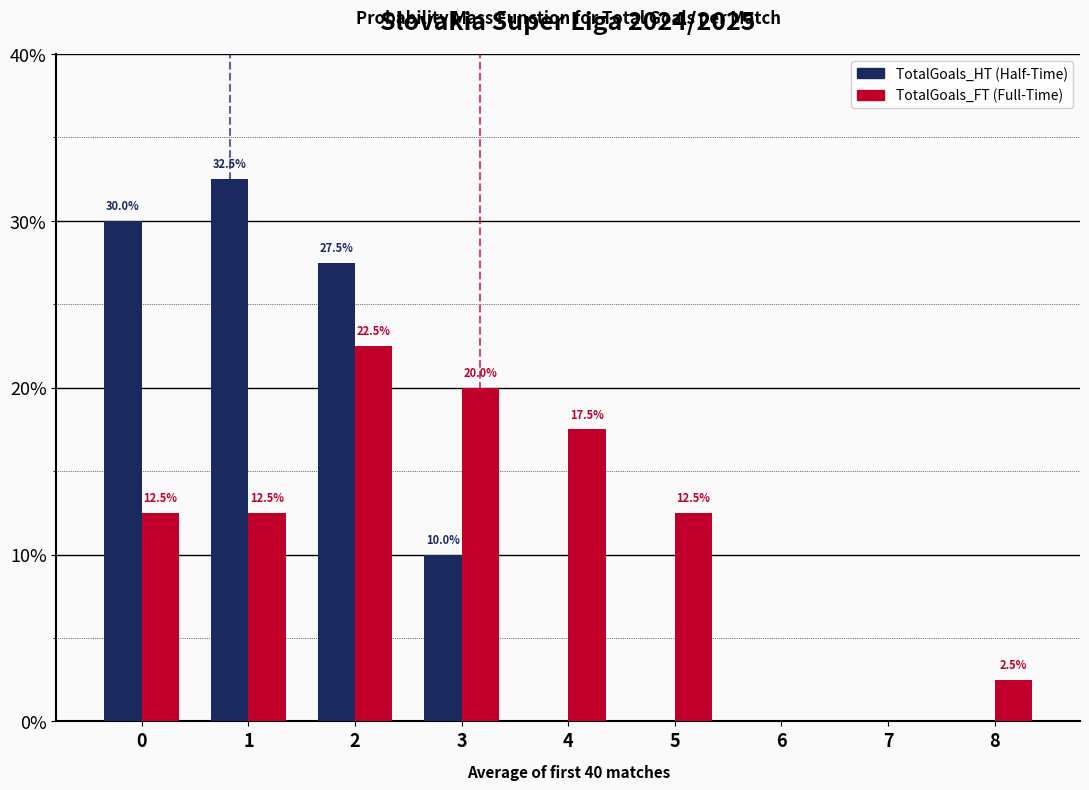

Are the bars horizontal?

No